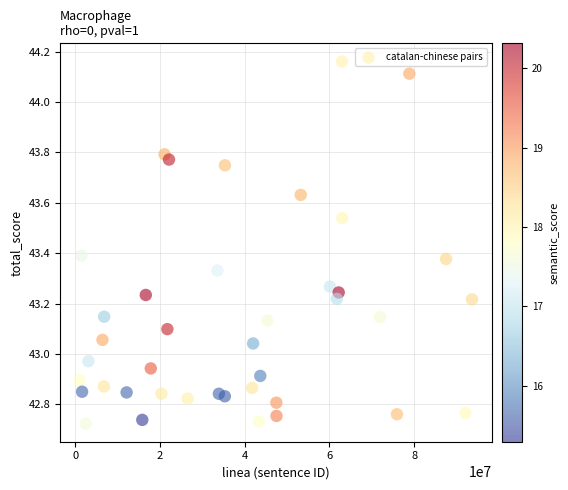

What is the range of X values (max minus min)?

92536843.0